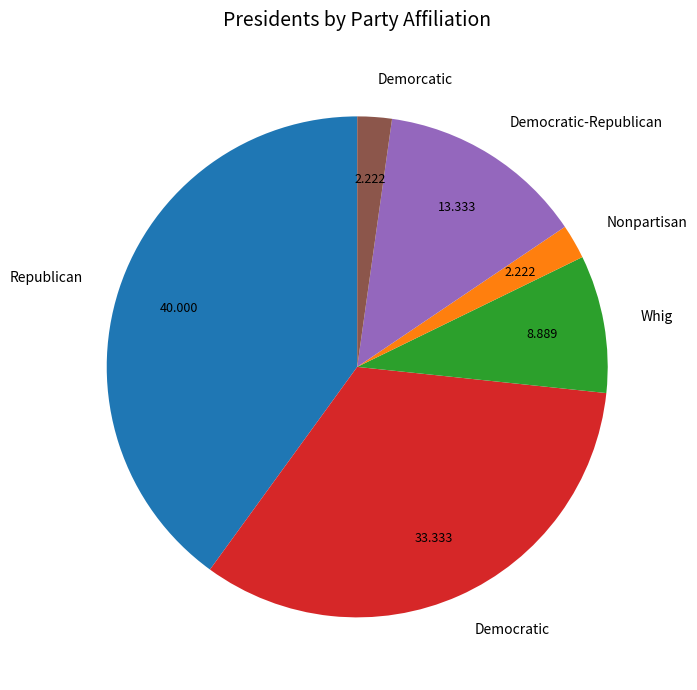

Does Democratic account for over 50% of the chart?

No